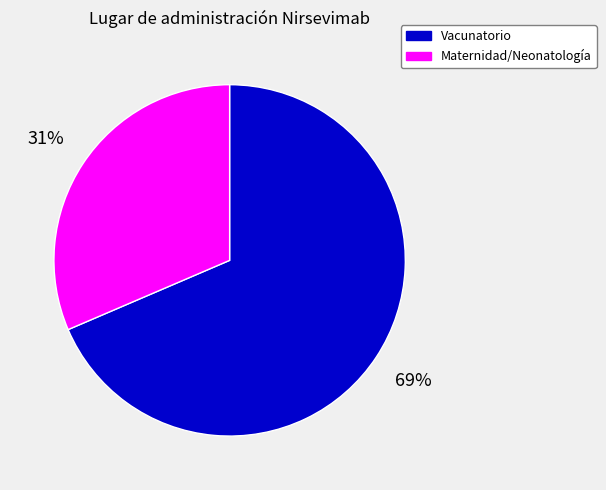

Which has a higher value, Vacunatorio or Maternidad/Neonatología?

Vacunatorio